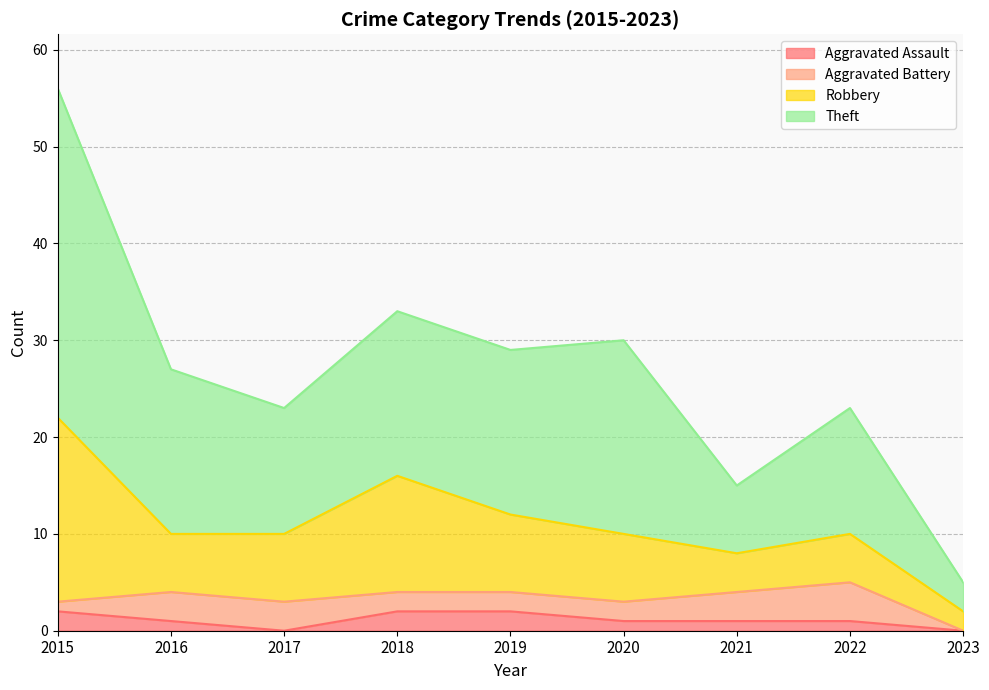

What is the sum of all Aggravated Assault values?

10